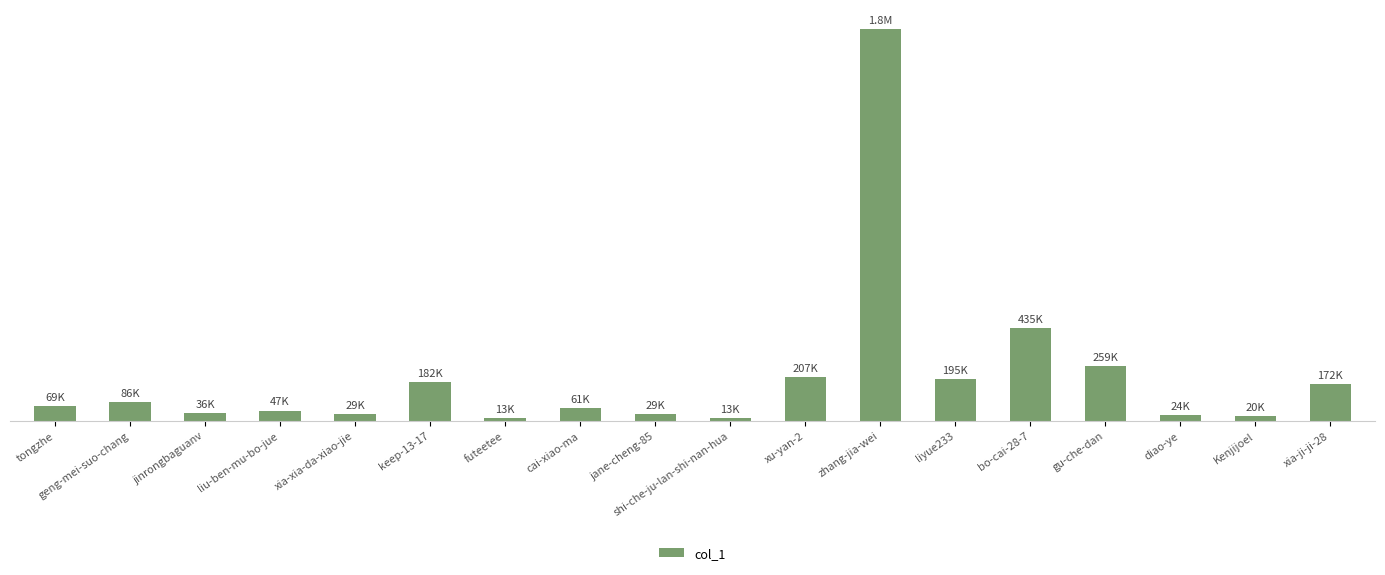

Read the value at shi-che-ju-lan-shi-nan-hua.

12548